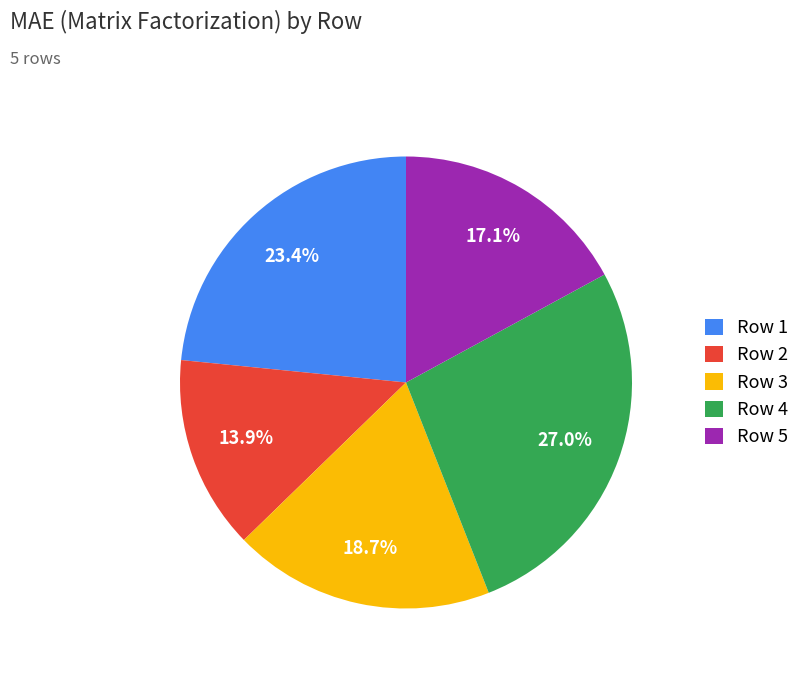

How much of the chart is everything except Row 1?

76.6%